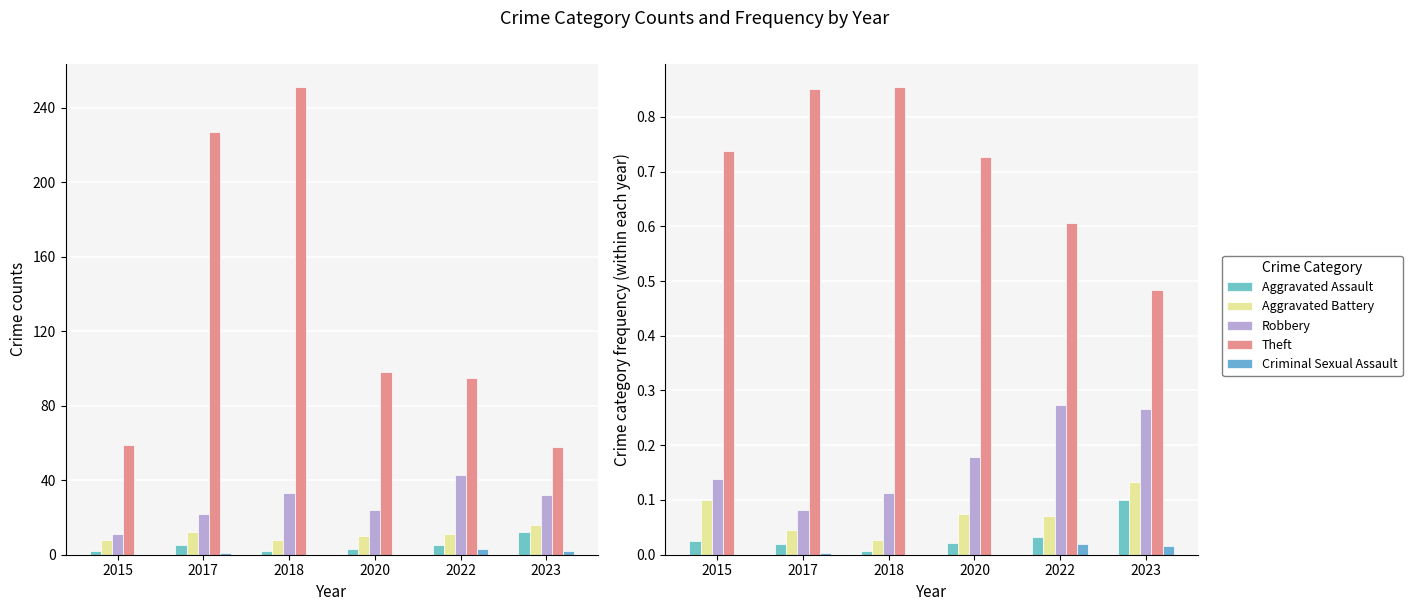

The Criminal Sexual Assault series shows 0.0 at 2022. True or false?

True